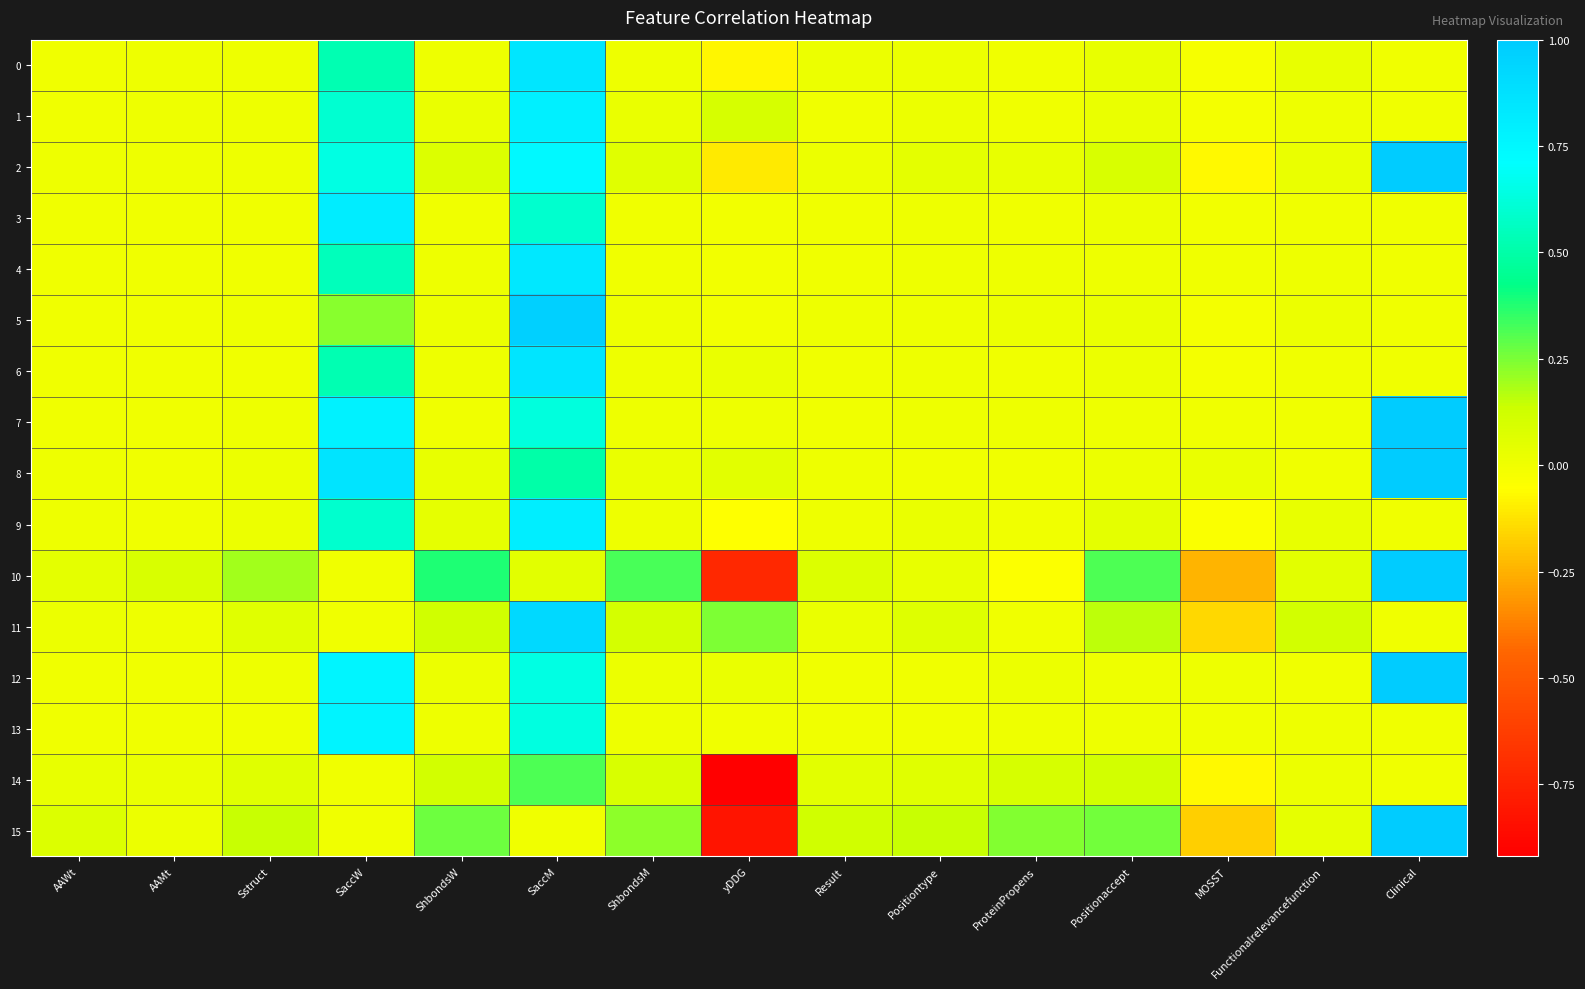

Between AAWt and ShbondsM, which series saw the biggest shift?

10